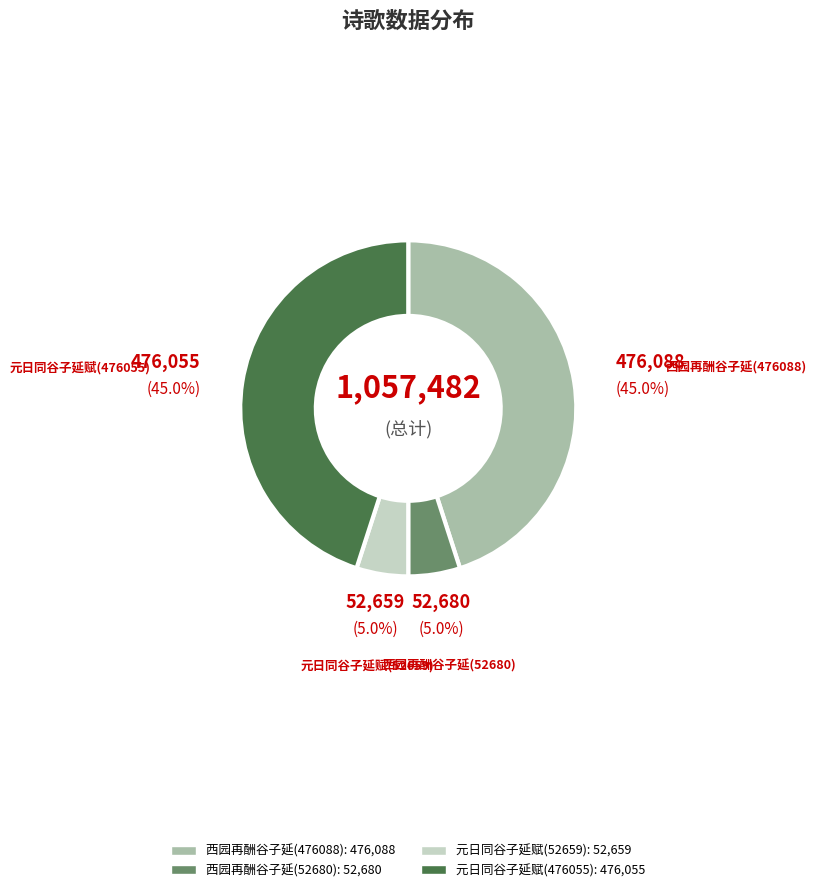

True or false: 西园再酬谷子延(476088) accounts for 39% of the total.

False